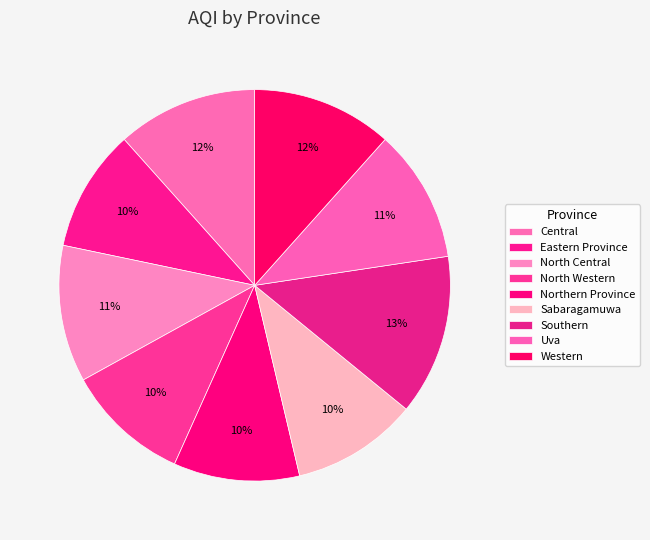

Which has a higher value, Eastern Province or Western?

Western